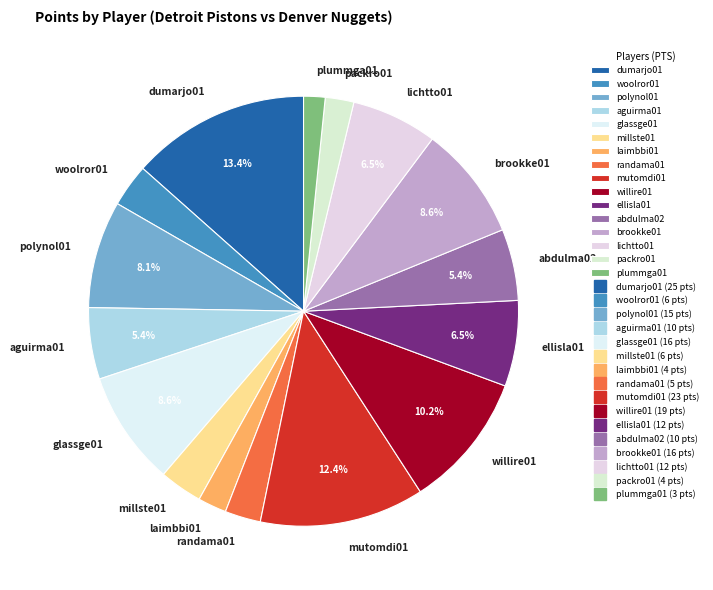

The dumarjo01 slice represents 27% of the pie. True or false?

False